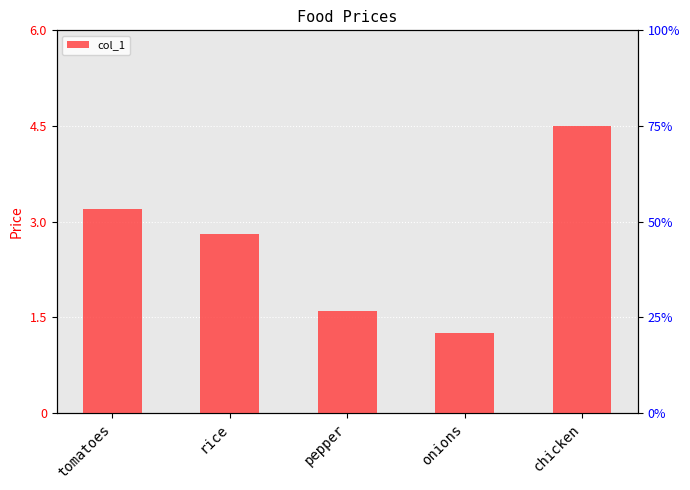

Reading left to right, what are all the values shown in this chart?

3.2	2.8	1.6	1.2	4.5